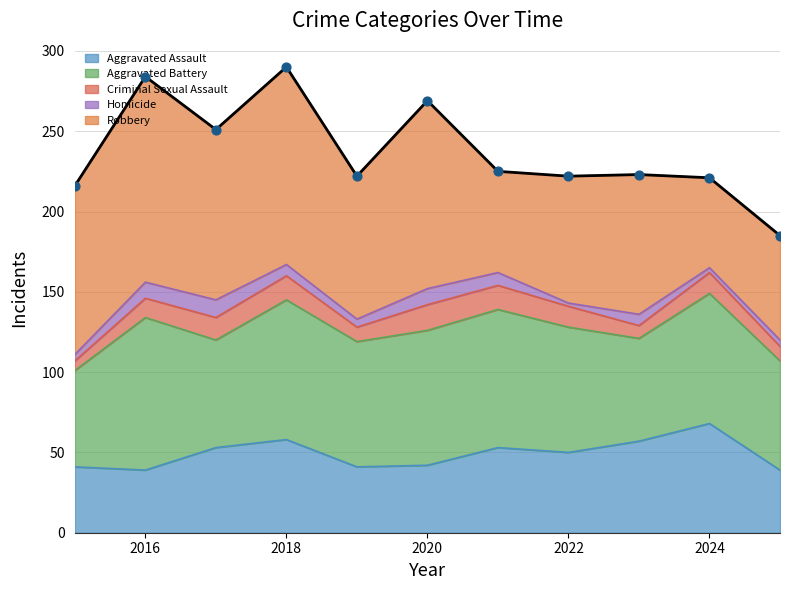

At which category is the sum across all series the highest?

2018